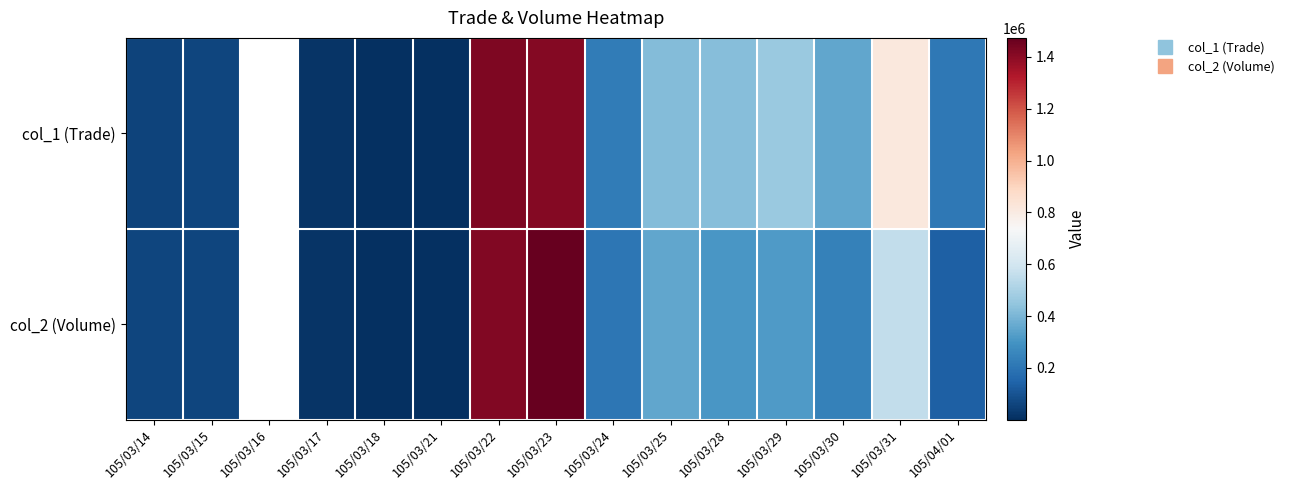

Which has a higher value, 105/03/23 or 105/03/21?

105/03/23